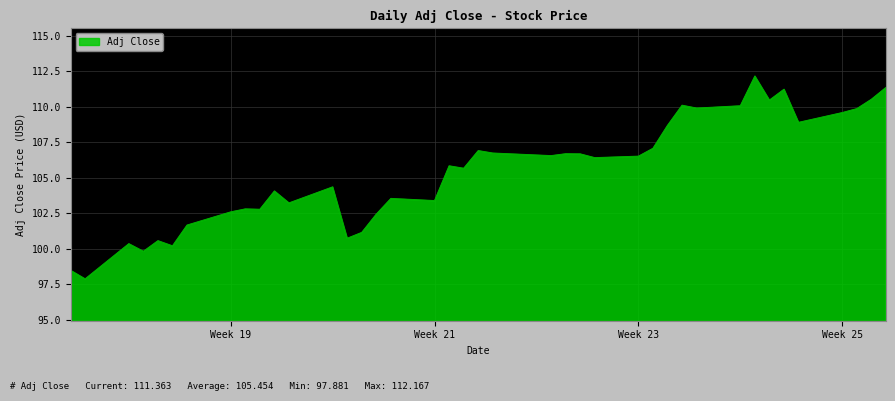

What is the maximum value shown in the chart?

112.2